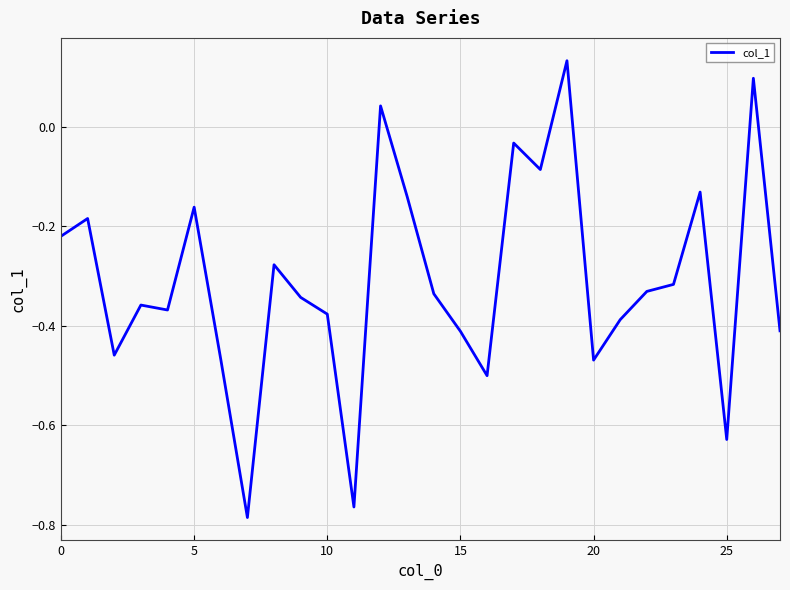

What is the difference between the maximum and minimum values?

0.9